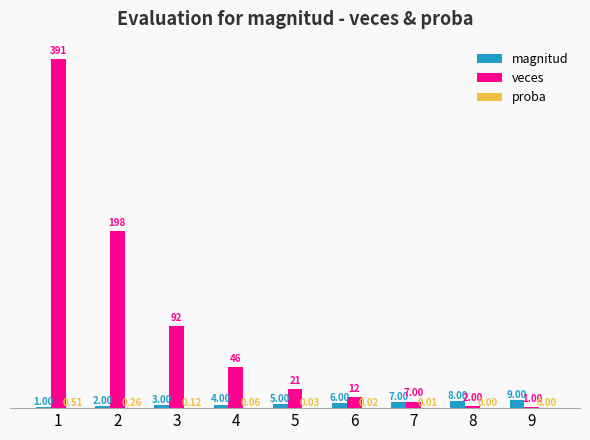

Between 4 and 9, which series saw the biggest shift?

veces